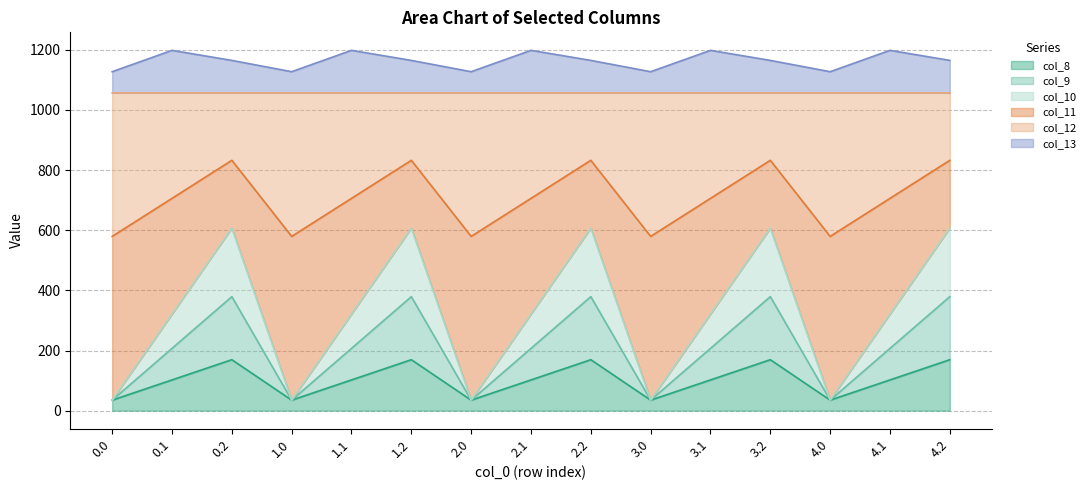

How many categories are shown in the chart?

15